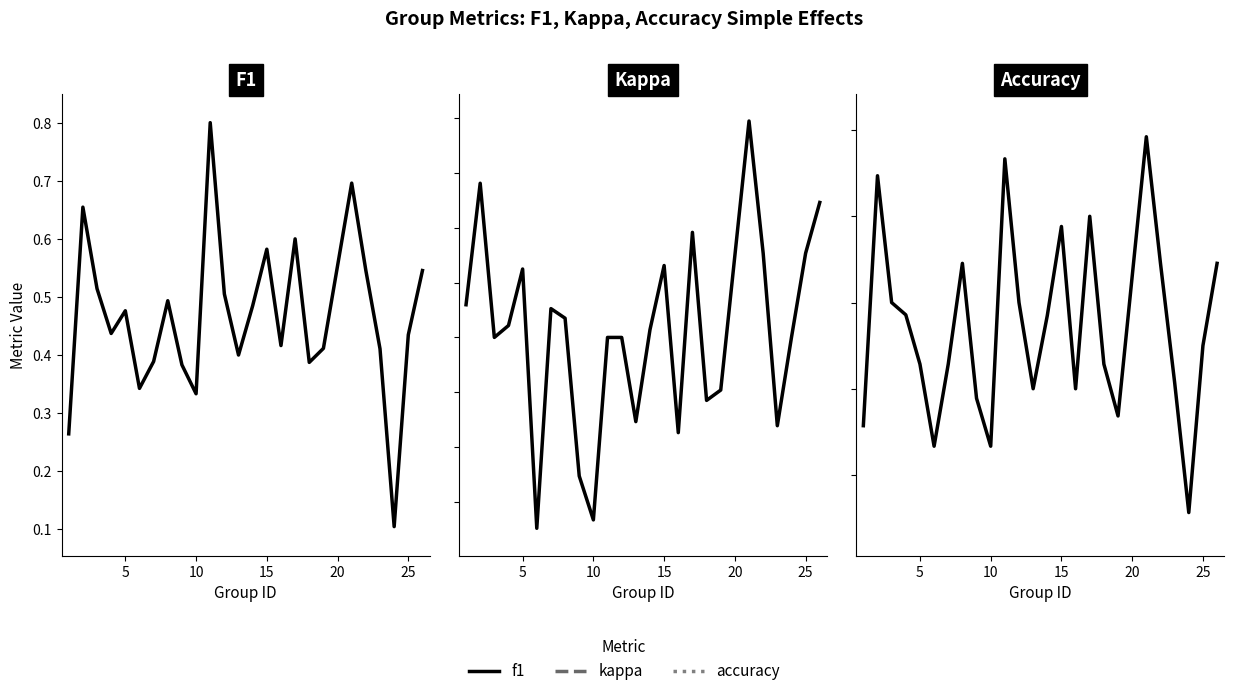

The f1 series shows 0.4 at 23. True or false?

True